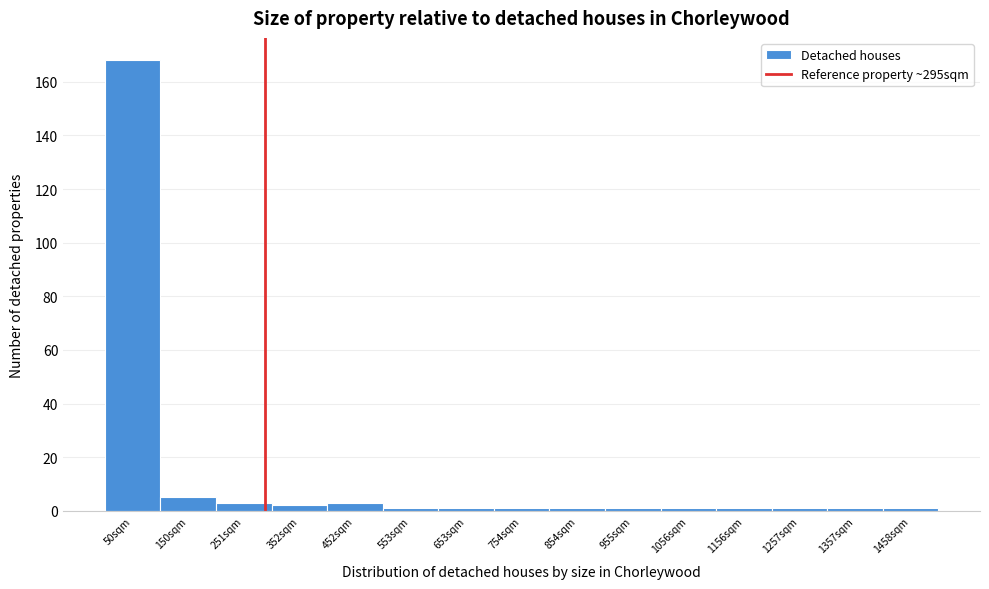

Reading left to right, extract all data points from this chart.

50sqm=168	150sqm=5	251sqm=3	352sqm=2	452sqm=3	553sqm=1	653sqm=1	754sqm=1	854sqm=1	955sqm=1	1056sqm=1	1156sqm=1	1257sqm=1	1357sqm=1	1458sqm=1